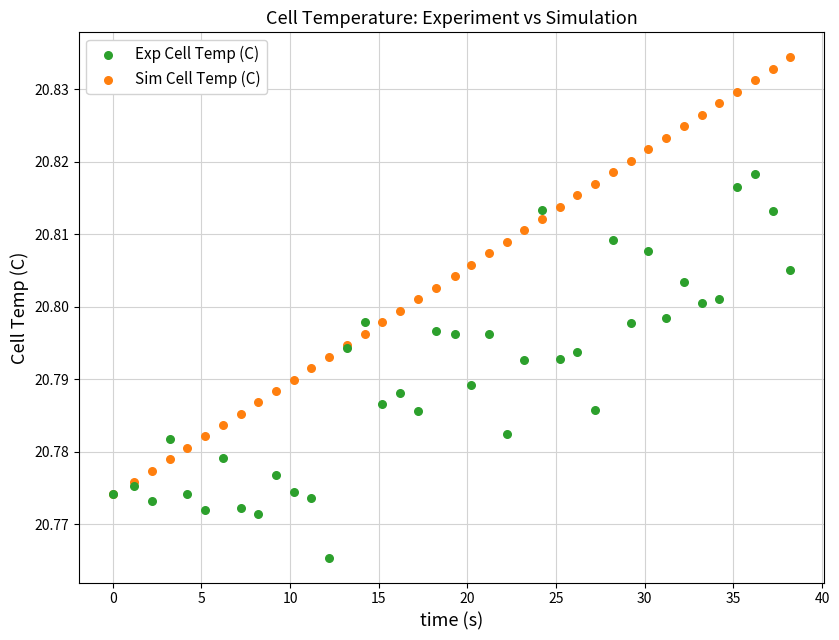

Which series contains the lowest Y value?

Exp Cell Temp (C)